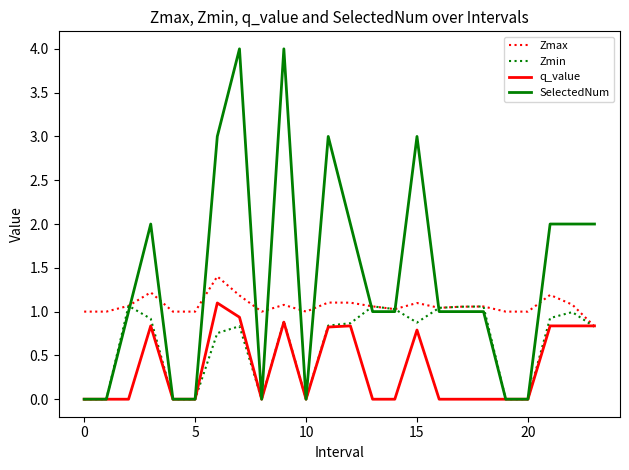

Which series has the largest total across all categories?

SelectedNum